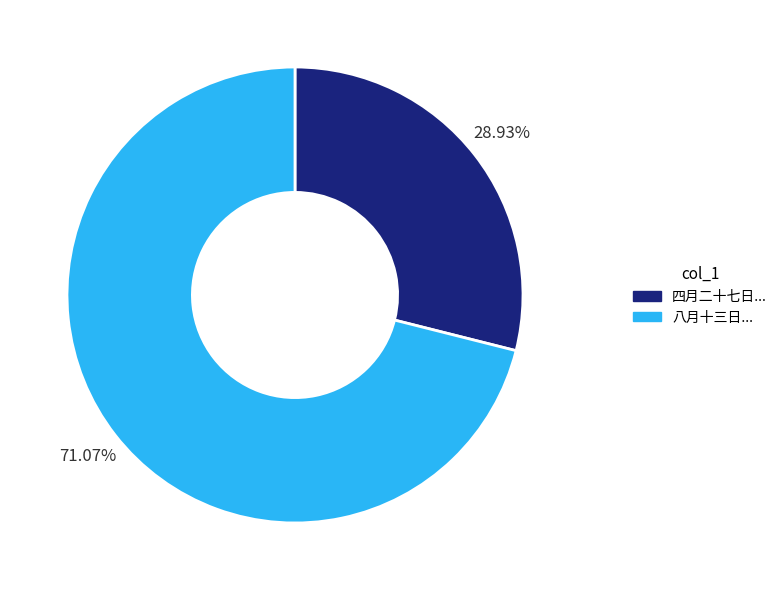

Is there any slice that represents more than half of the pie?

Yes